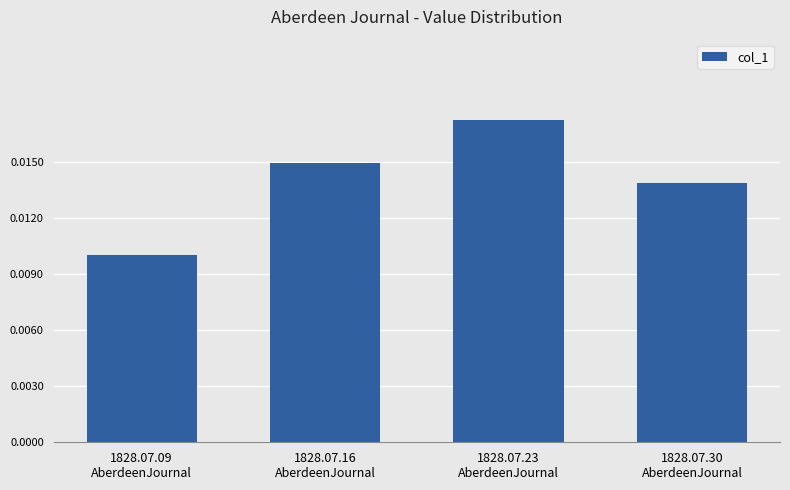

Does the chart contain any negative values?

No